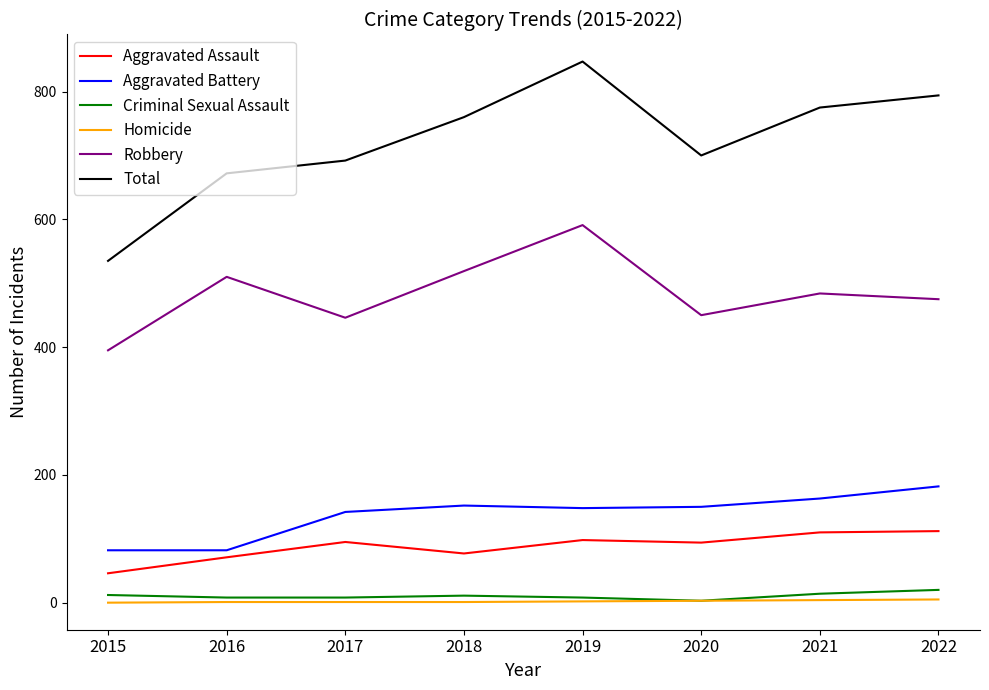

True or false: Aggravated Assault has a value of 71 at 2016.

True